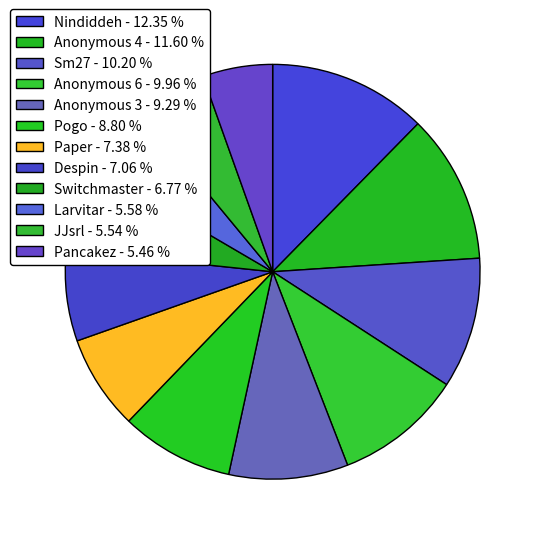

Count the number of slices in the pie.

12